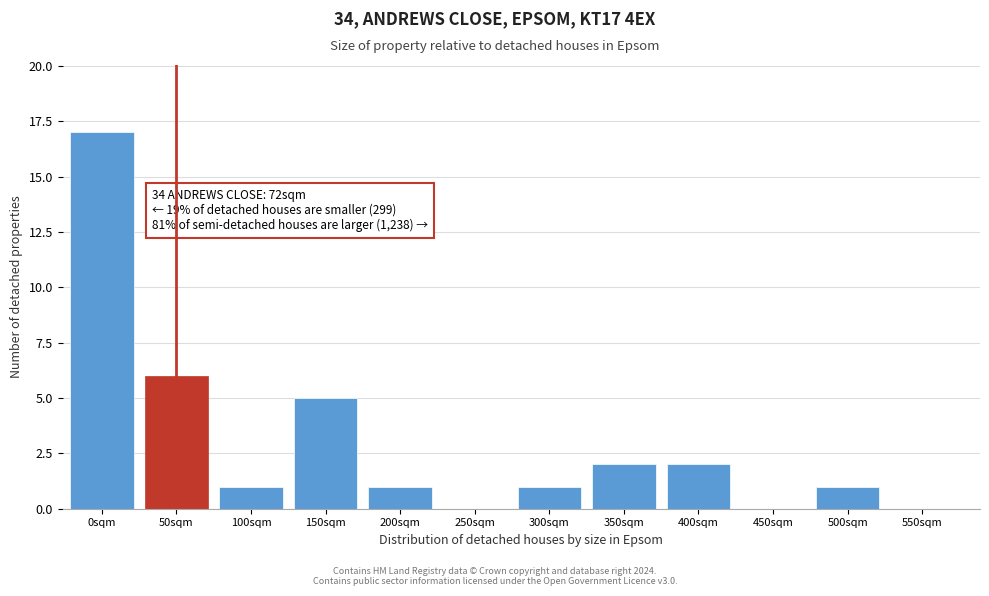

Reading right to left, transcribe all the data shown in this chart.

550sqm=0	500sqm=1	450sqm=0	400sqm=2	350sqm=2	300sqm=1	250sqm=0	200sqm=1	150sqm=5	100sqm=1	50sqm=6	0sqm=17